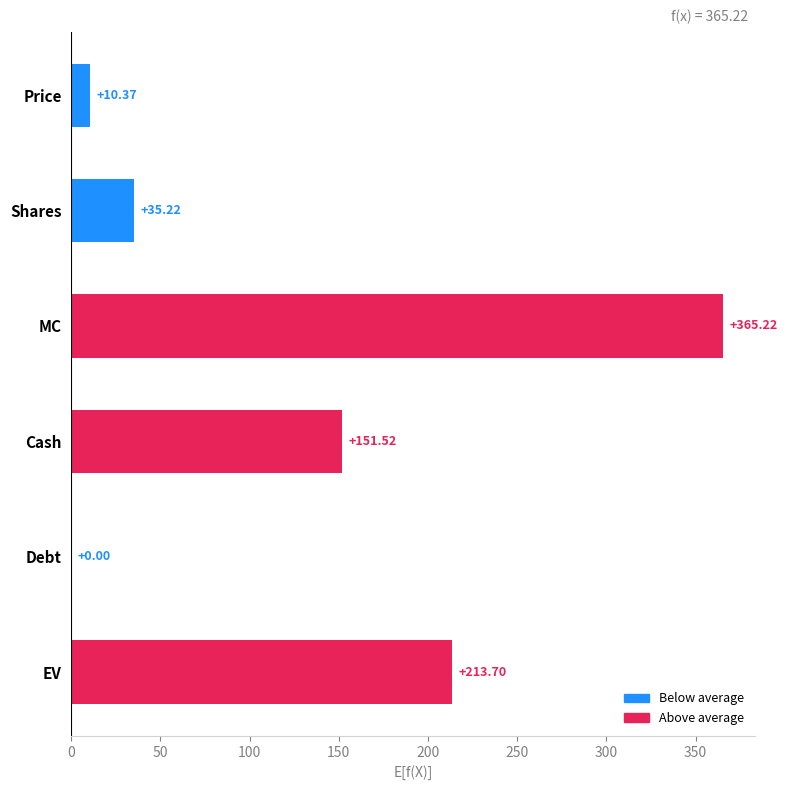

What is the sum of all values?

776.0